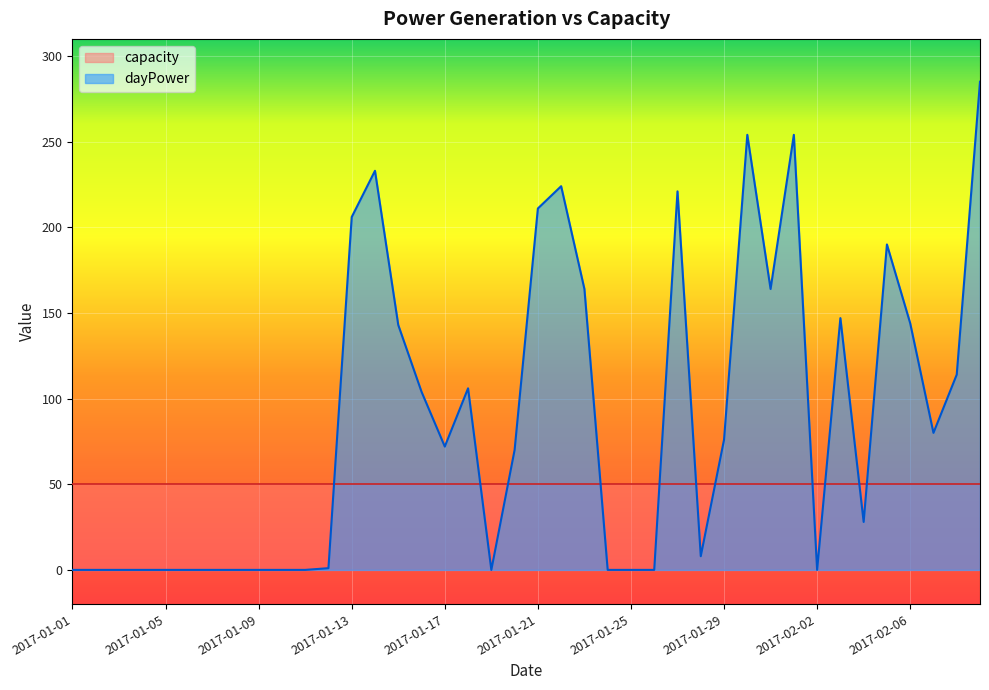

How many lines are shown in the chart?

2